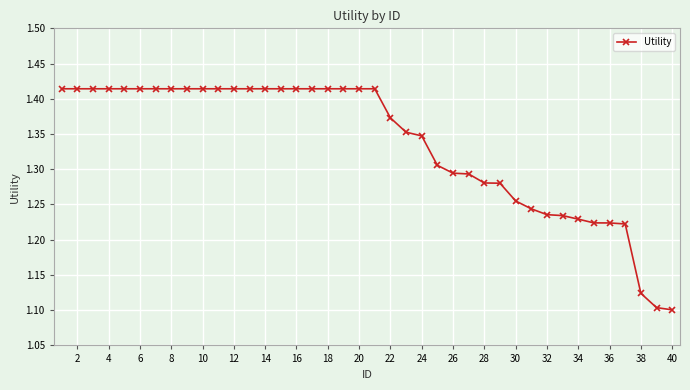

How many values are between 1 and 2?

40